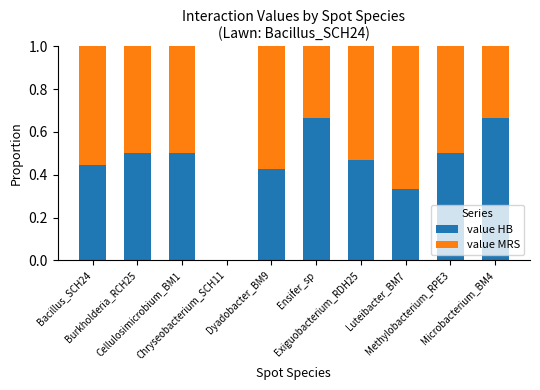

What is the average value of the value HB series?

0.5